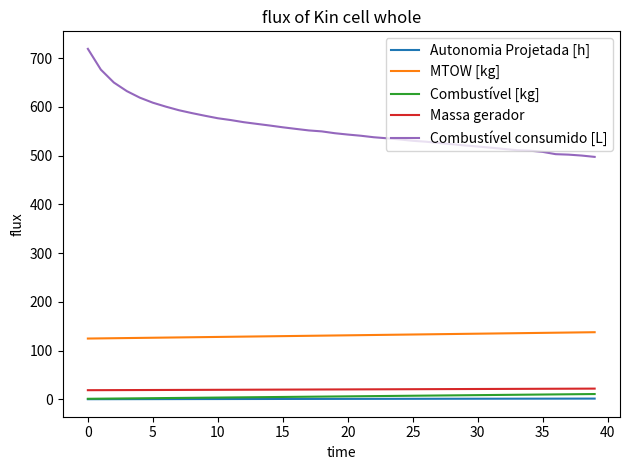

What is the greatest value displayed?

719.1